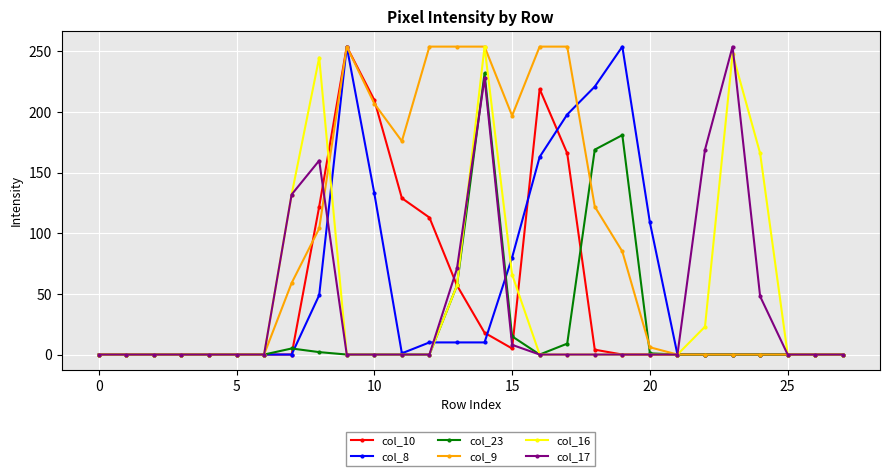

Which series has the largest total across all categories?

col_9